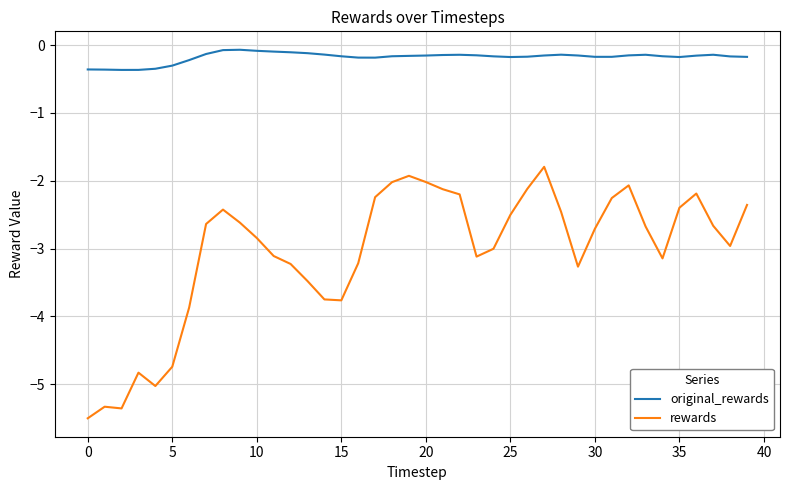

Rank the series by their average value, from highest to lowest.

original_rewards, rewards